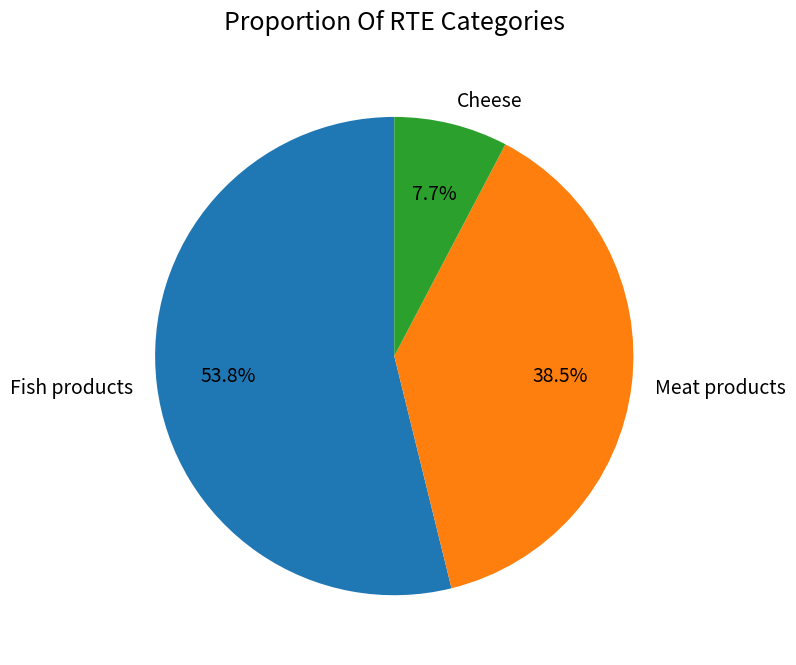

What is the ratio of the value at Cheese to the value at Meat products?

0.2